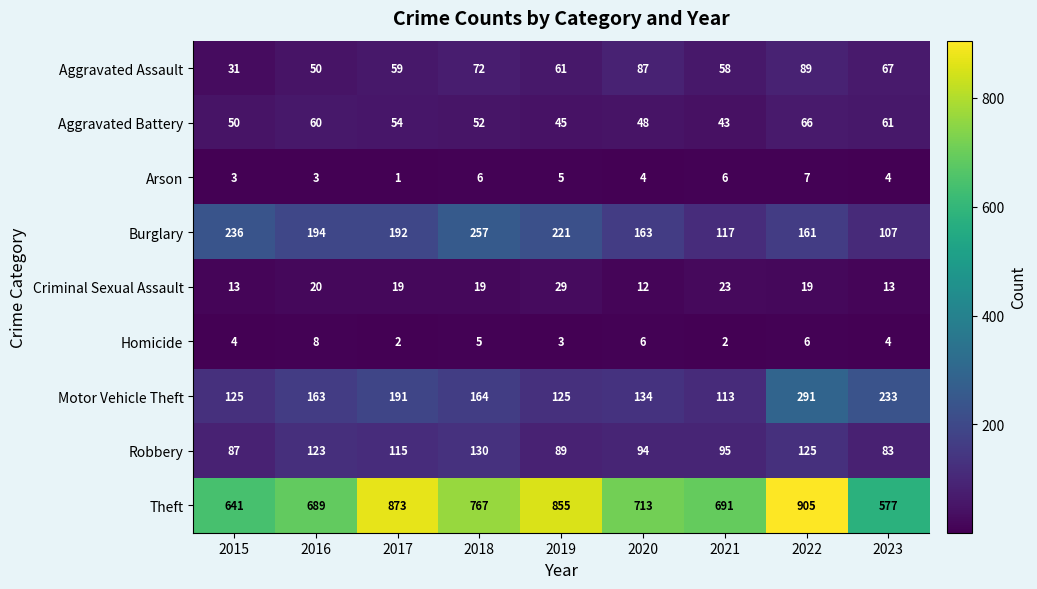

Which series has the largest total across all categories?

Theft